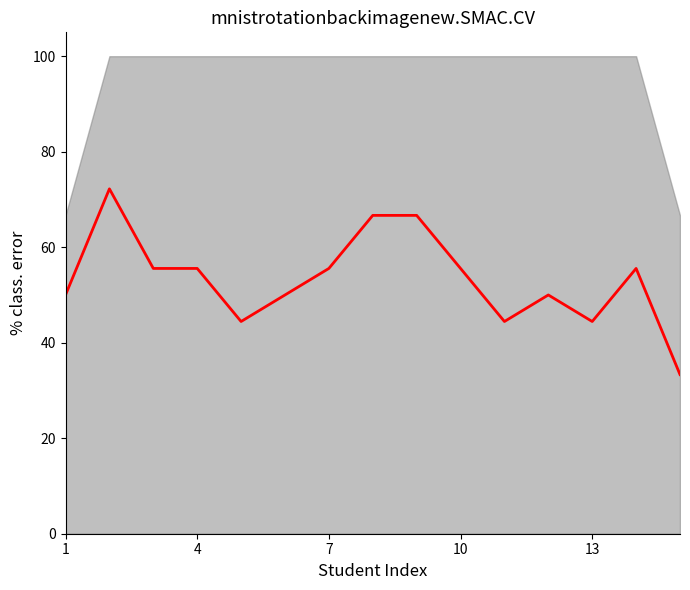

The value at 13 is 0.2. True or false?

False